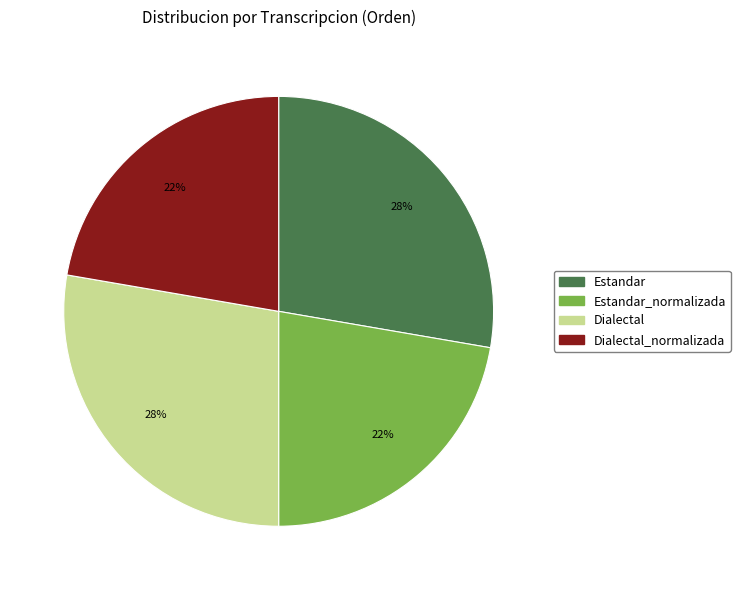

To the nearest percent, what is the average slice percentage?

25%